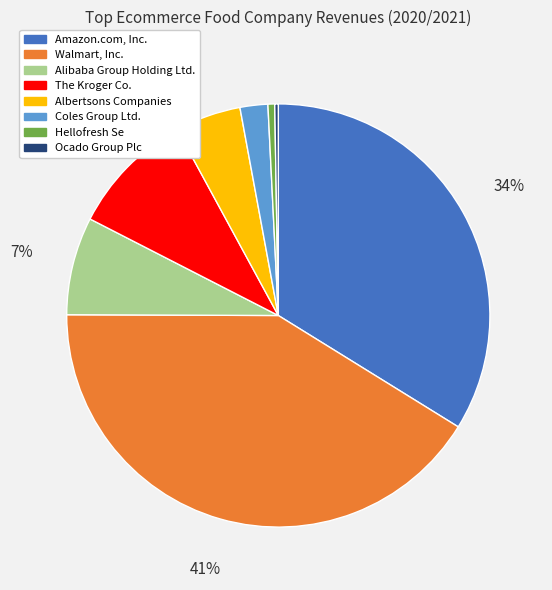

To the nearest percent, what is the difference between the largest and smallest slice percentages?

41%